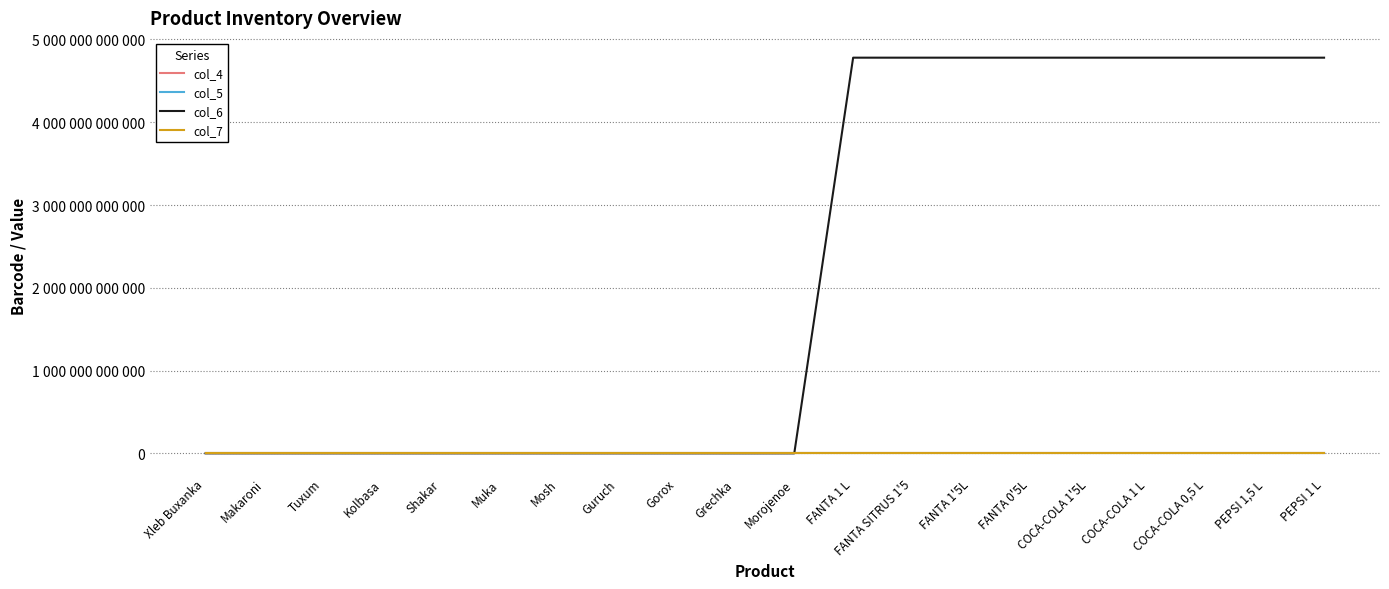

What is the total value across all series at COCA-COLA 1 L?

4780069000147